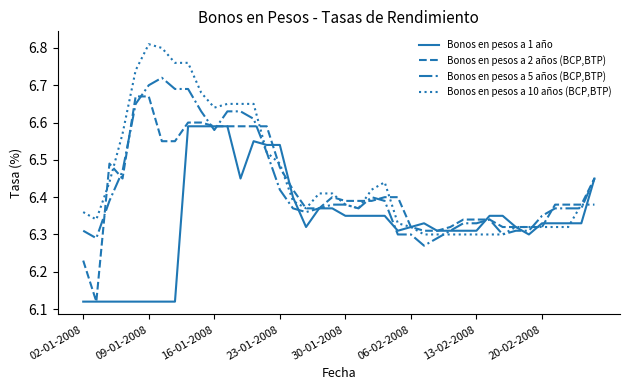

Which series has the widest spread of values?

Bonos en pesos a 2 años (BCP,BTP)